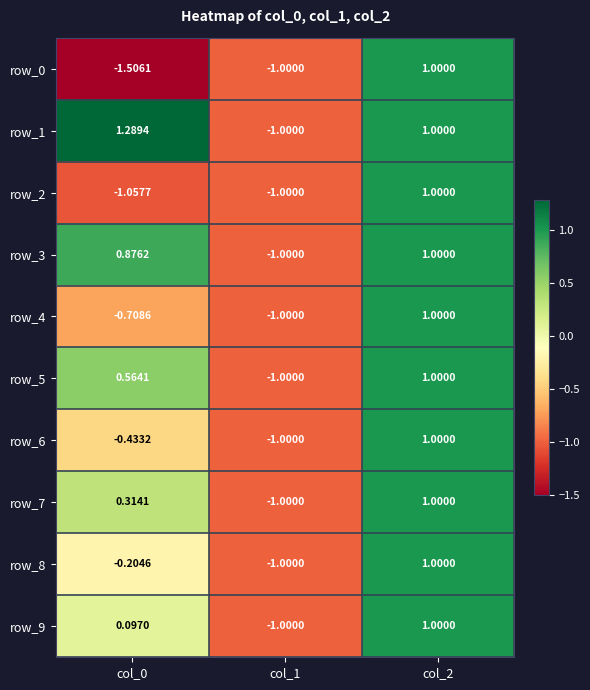

How many data points in row_8 are less than 0?

2